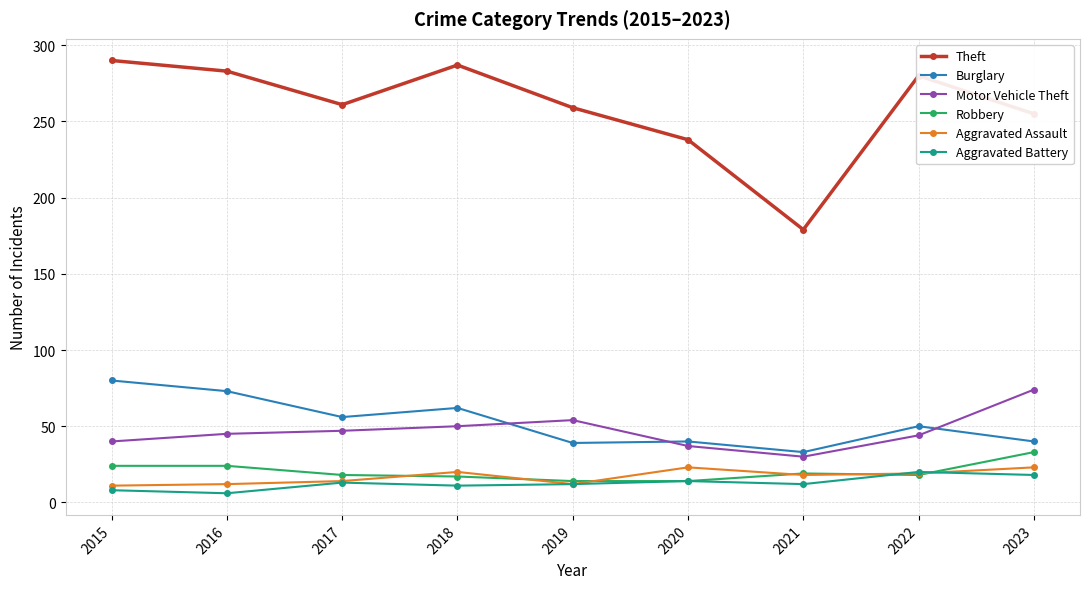

What is the difference between the second highest and minimum values in the Aggravated Battery series?

12